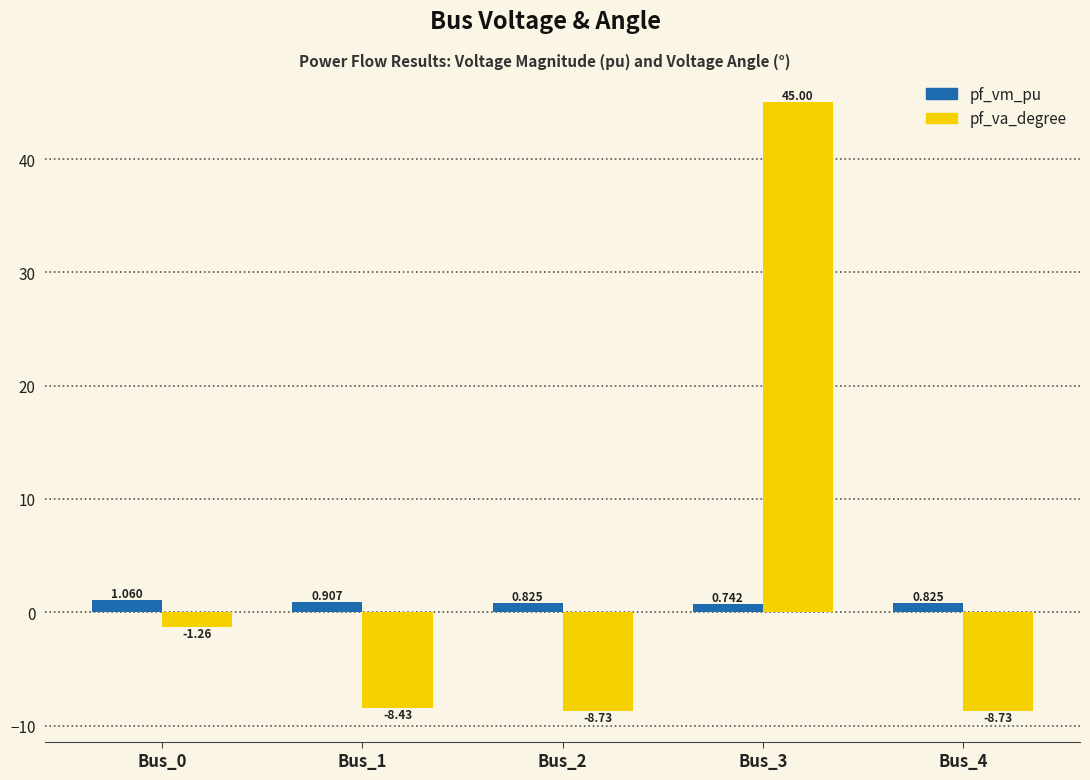

Rank the series at Bus_4 from lowest to highest value.

pf_va_degree, pf_vm_pu